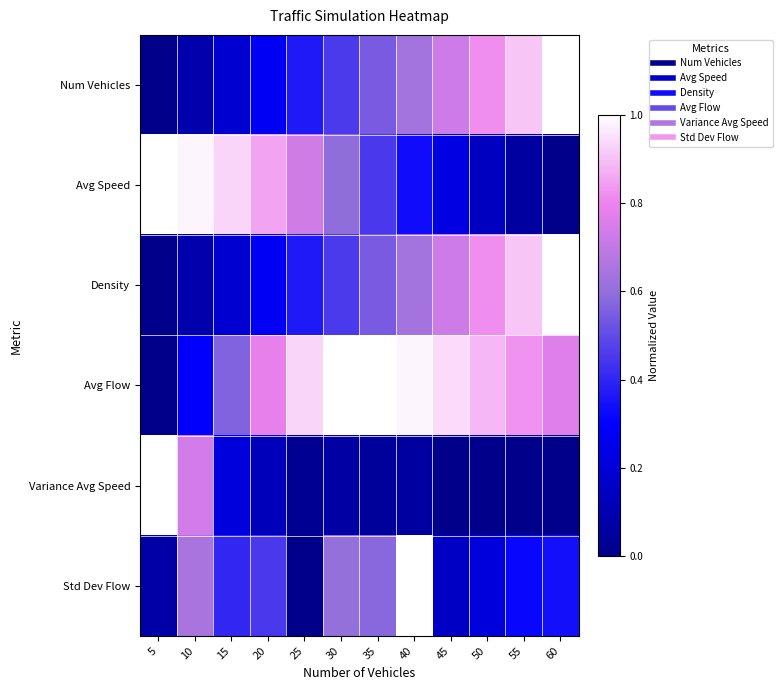

Reading right to left, what are all the values shown in this chart?

Num Vehicles: 60=1.0	55=0.9	50=0.8	45=0.7	40=0.6	35=0.5	30=0.5	25=0.4	20=0.3	15=0.2	10=0.1	5=0.0
Avg Speed: 60=0.0	55=0.1	50=0.1	45=0.2	40=0.3	35=0.5	30=0.6	25=0.7	20=0.9	15=0.9	10=1.0	5=1.0
Density: 60=1.0	55=0.9	50=0.8	45=0.7	40=0.6	35=0.5	30=0.5	25=0.4	20=0.3	15=0.2	10=0.1	5=0.0
Avg Flow: 60=0.8	55=0.8	50=0.9	45=0.9	40=1.0	35=1.0	30=1.0	25=0.9	20=0.8	15=0.6	10=0.3	5=0.0
Variance Avg Speed: 60=0.0	55=0.0	50=0.0	45=0.0	40=0.1	35=0.0	30=0.1	25=0.0	20=0.1	15=0.2	10=0.7	5=1.0
Std Dev Flow: 60=0.3	55=0.3	50=0.2	45=0.2	40=1.0	35=0.6	30=0.6	25=0.0	20=0.5	15=0.4	10=0.6	5=0.1